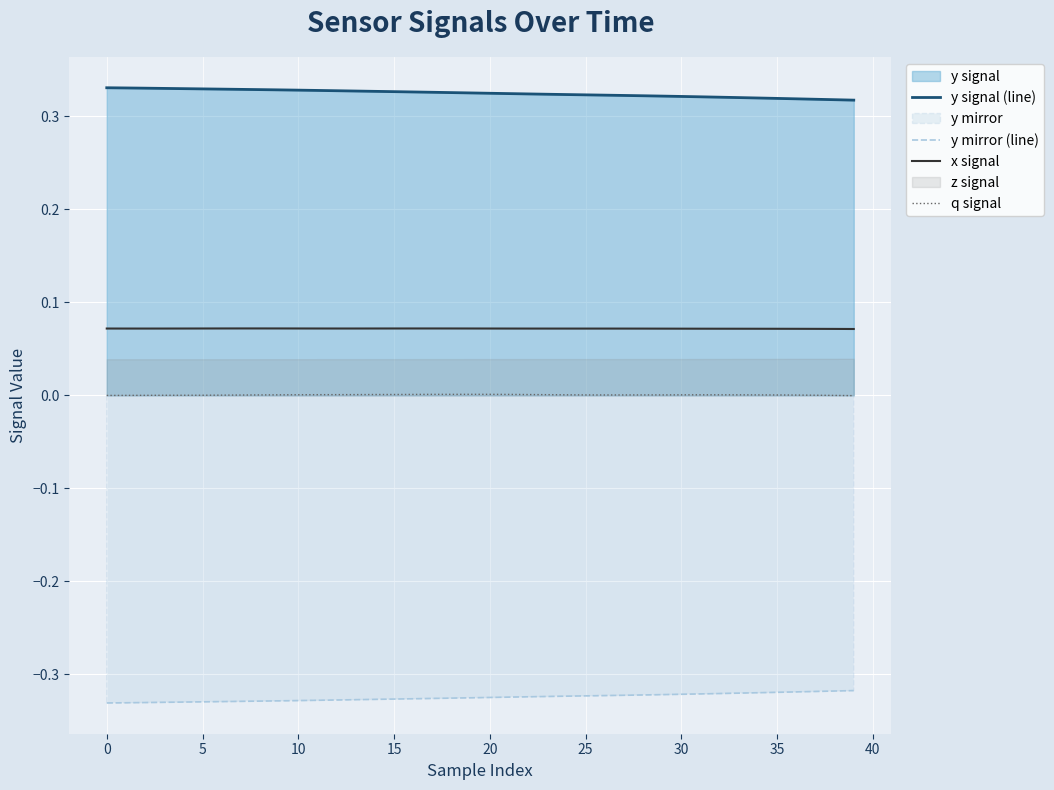

True or false: x signal and y signal (line) intersect in this chart.

False